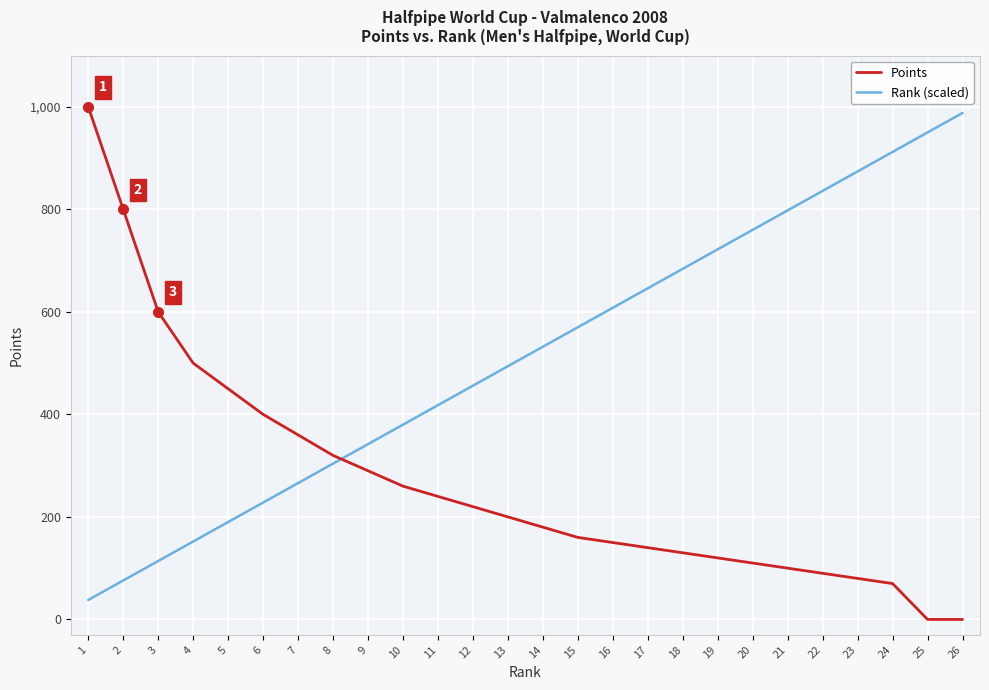

Which category has the highest value in the Points series?

1